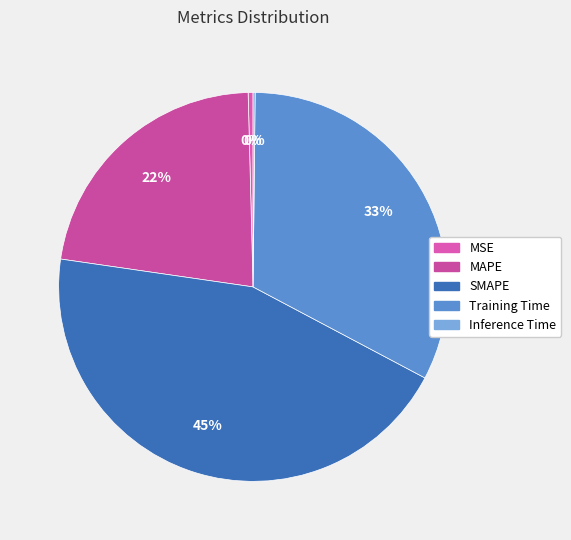

Rank the categories by value from lowest to highest.

Inference Time, MSE, MAPE, Training Time, SMAPE